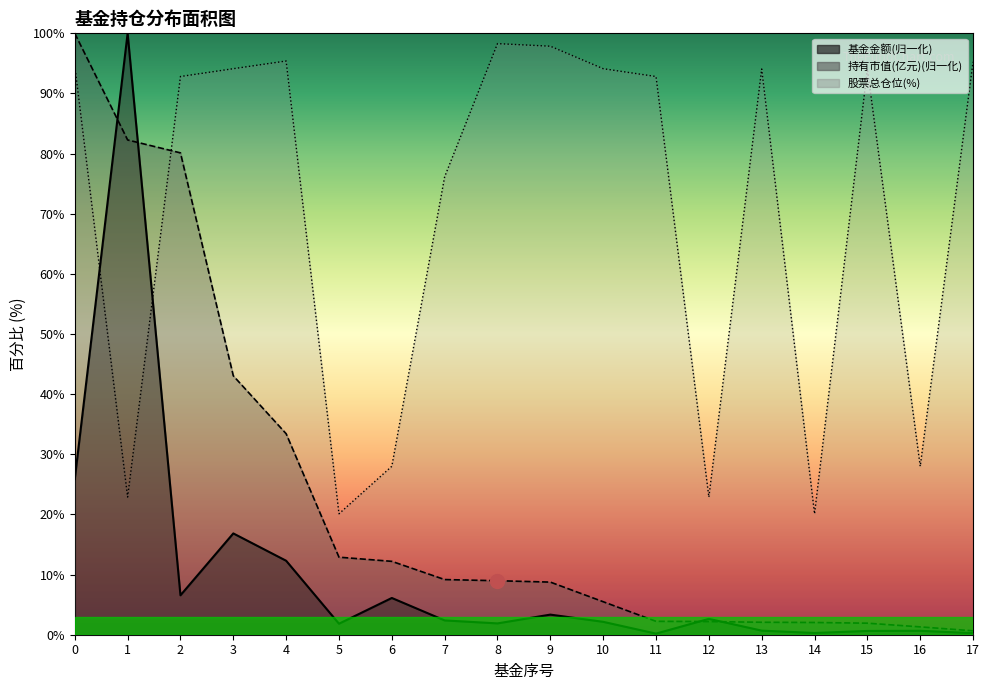

Reading left to right, list all the values displayed in this chart.

基金金额: 0=25.9	1=100.0	2=6.6	3=16.8	4=12.3	5=1.8	6=6.1	7=2.4	8=1.9	9=3.3	10=2.1	11=0.2	12=2.6	13=0.7	14=0.3	15=0.6	16=0.7	17=0.3
持有市值(亿元): 0=100.0	1=82.3	2=80.1	3=43.1	4=33.4	5=12.9	6=12.2	7=9.2	8=9.0	9=8.7	10=5.5	11=2.2	12=2.2	13=2.1	14=2.0	15=1.9	16=1.3	17=0.7
股票总仓位: 0=94.6	1=22.9	2=92.8	3=94.1	4=95.4	5=20.1	6=28.0	7=76.2	8=98.3	9=97.9	10=94.1	11=92.8	12=22.9	13=94.1	14=20.1	15=94.1	16=28.0	17=95.3